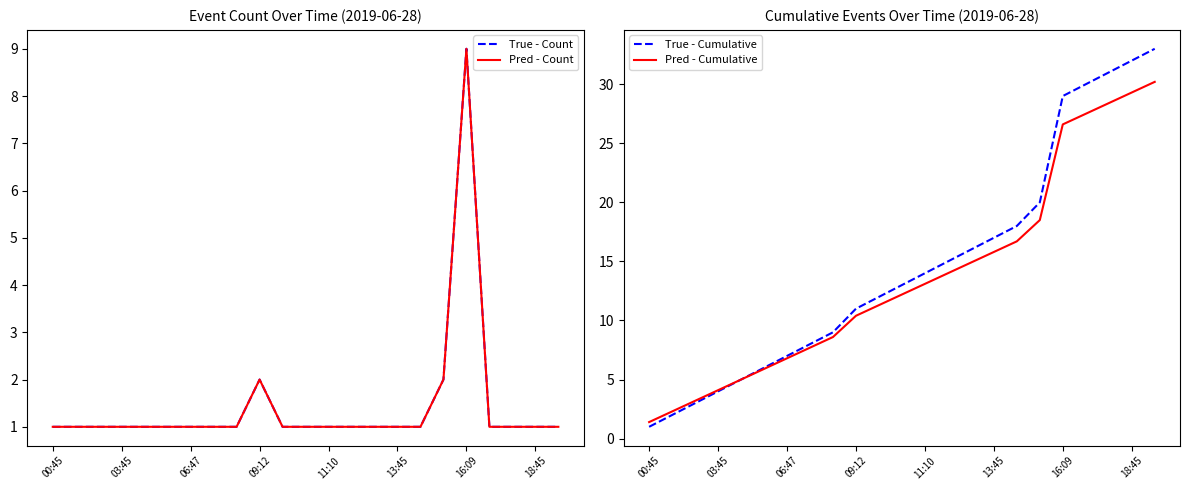

Reading right to left, extract all data points from this chart.

True - Count: 1.0	1.0	1.0	1.0	9.0	2.0	1.0	1.0	1.0	1.0	1.0	1.0	1.0	2.0	1.0	1.0	1.0	1.0	1.0	1.0	1.0	1.0	1.0
Pred - Count: 1.0	1.0	1.0	1.0	9.0	2.0	1.0	1.0	1.0	1.0	1.0	1.0	1.0	2.0	1.0	1.0	1.0	1.0	1.0	1.0	1.0	1.0	1.0
True - Cumulative: 33.0	32.0	31.0	30.0	29.0	20.0	18.0	17.0	16.0	15.0	14.0	13.0	12.0	11.0	9.0	8.0	7.0	6.0	5.0	4.0	3.0	2.0	1.0
Pred - Cumulative: 30.2	29.3	28.4	27.5	26.6	18.5	16.7	15.8	14.9	14.0	13.1	12.2	11.3	10.4	8.6	7.7	6.8	5.9	5.0	4.1	3.2	2.3	1.4